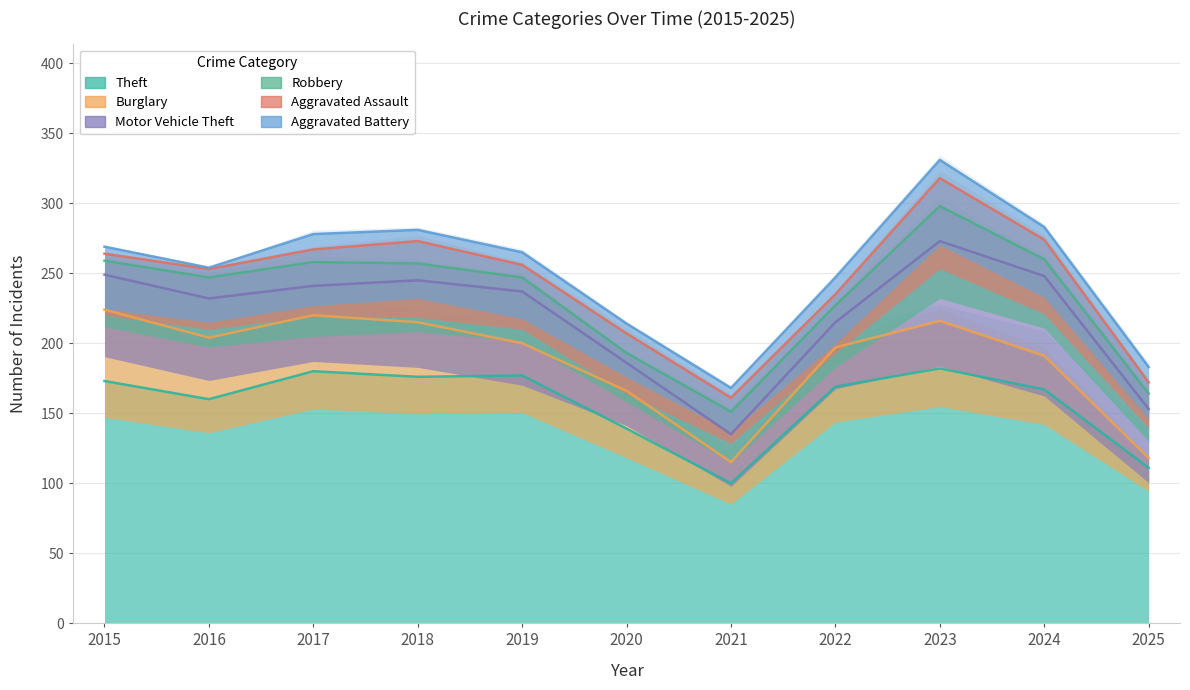

Which series has the widest spread of values?

Aggravated Battery